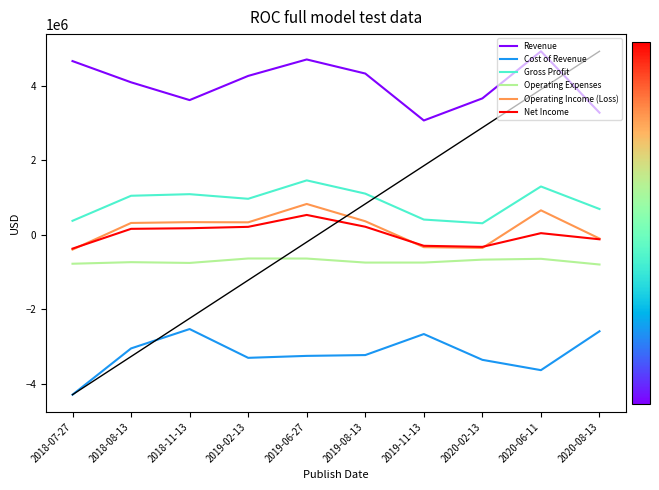

True or false: Gross Profit and Cost of Revenue intersect in this chart.

False